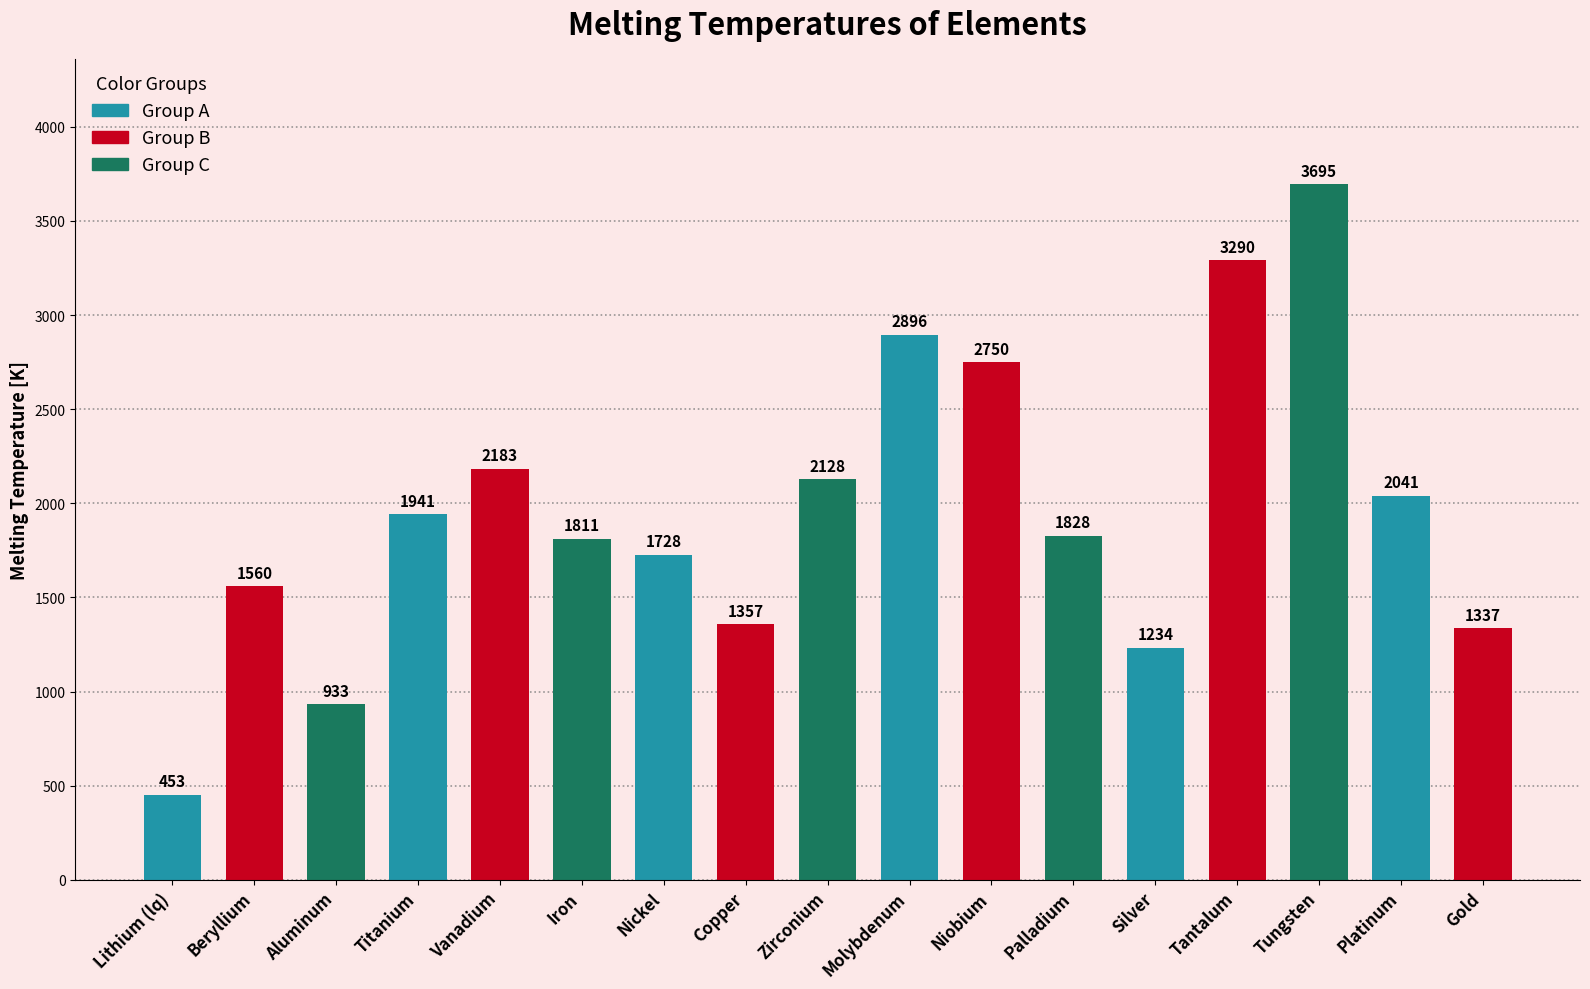

Count the number of data series in this chart.

1